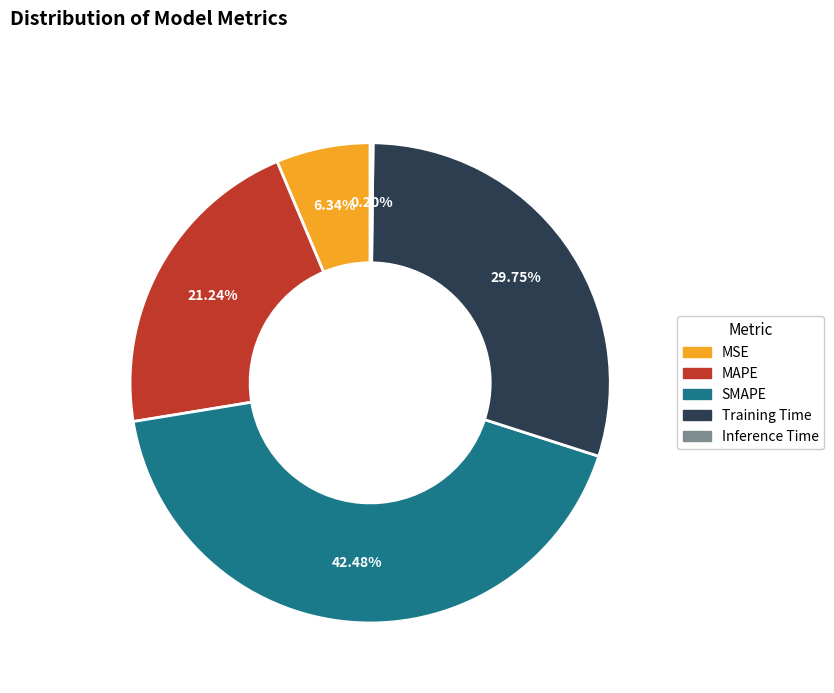

Which slice is the largest?

SMAPE